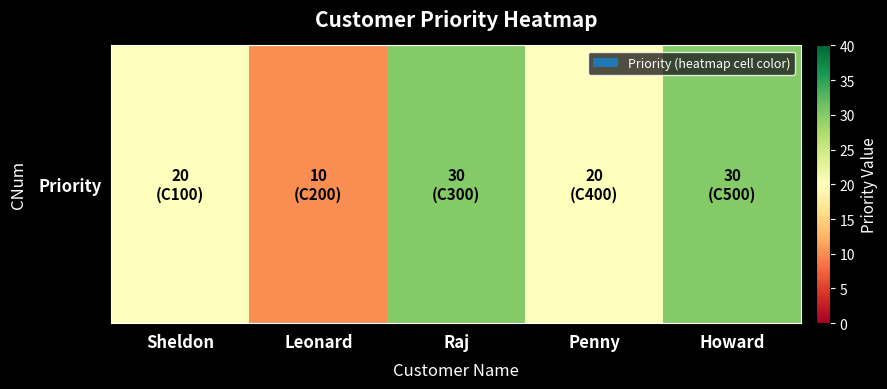

True or false: the data shows 20 at Penny.

True